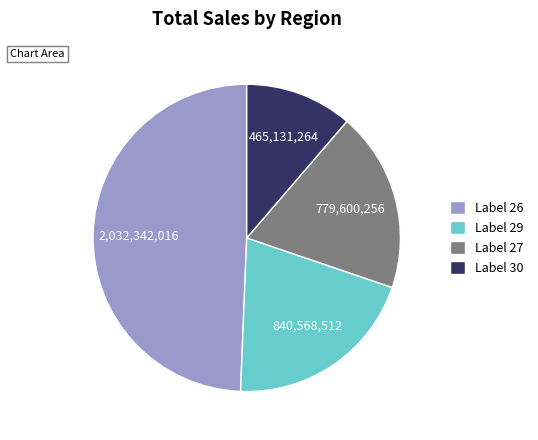

Count the number of slices in the pie.

4